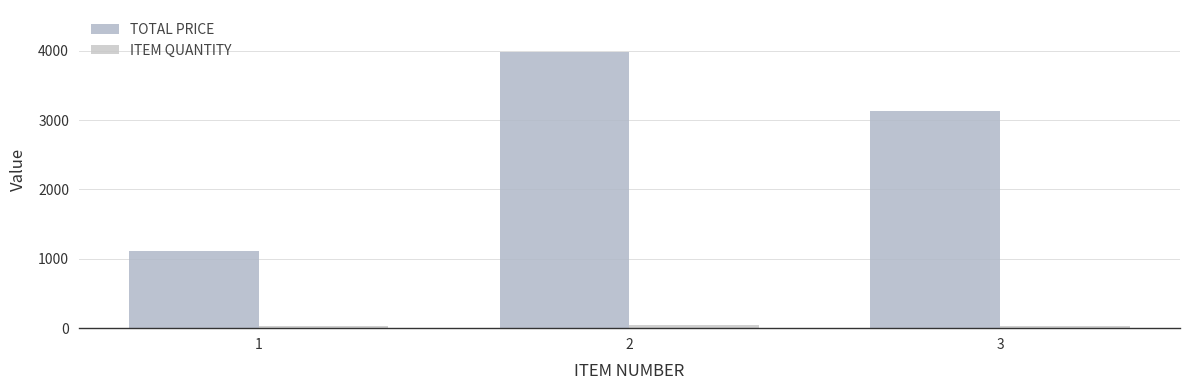

What is the minimum value shown in the chart?

29.0